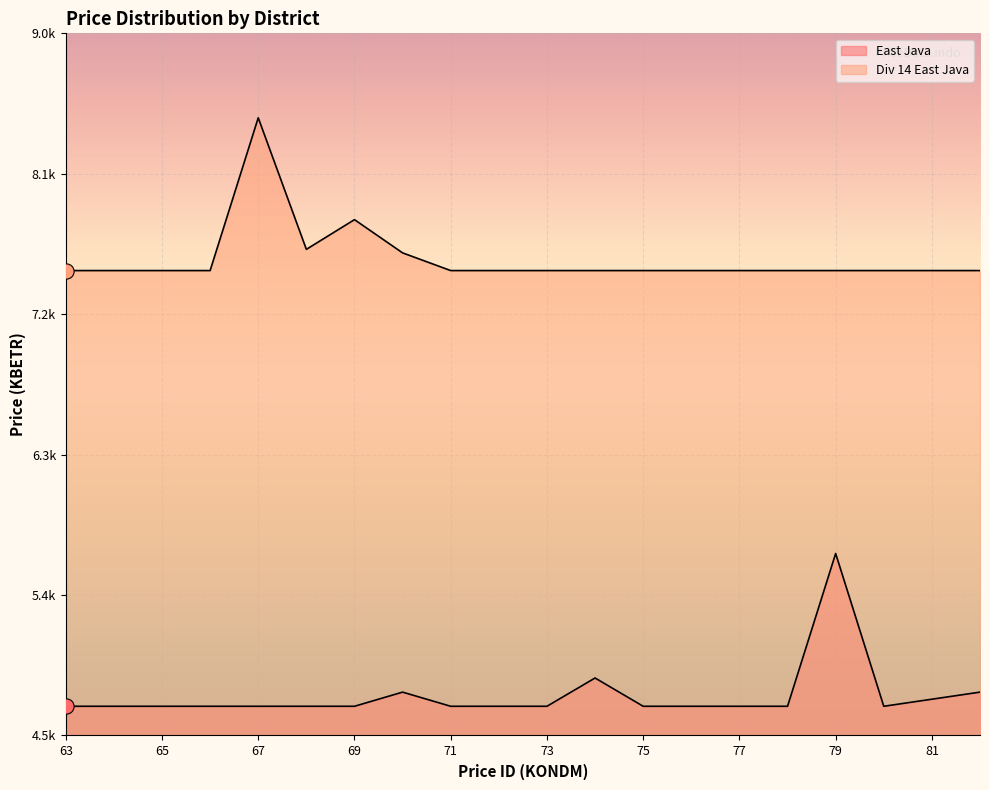

Which series has the largest total across all categories?

Div 14 East Java